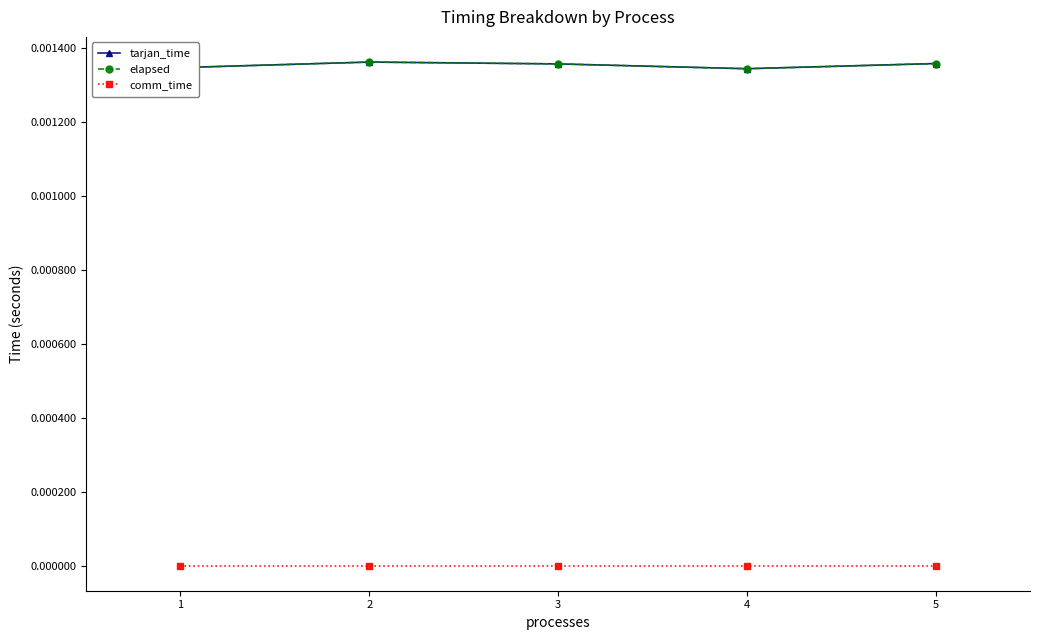

True or false: tarjan_time has more than 0 points higher than both neighbors.

True